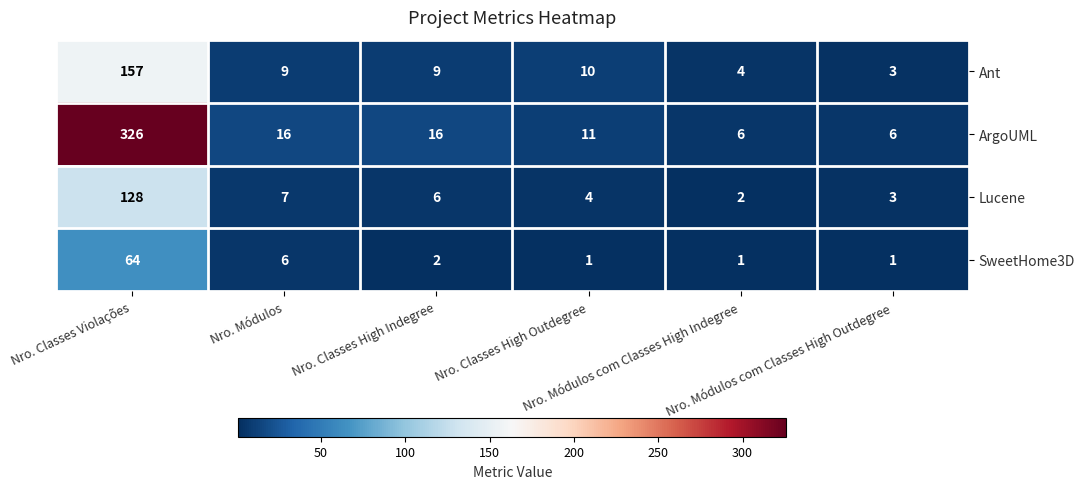

What is the difference between the maximum and second lowest values in the SweetHome3D series?

63